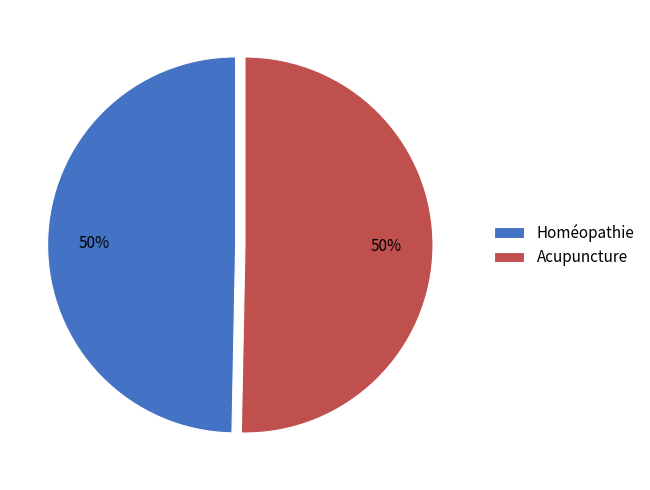

Approximately how many times larger is the value at Acupuncture compared to Homéopathie?

1.0